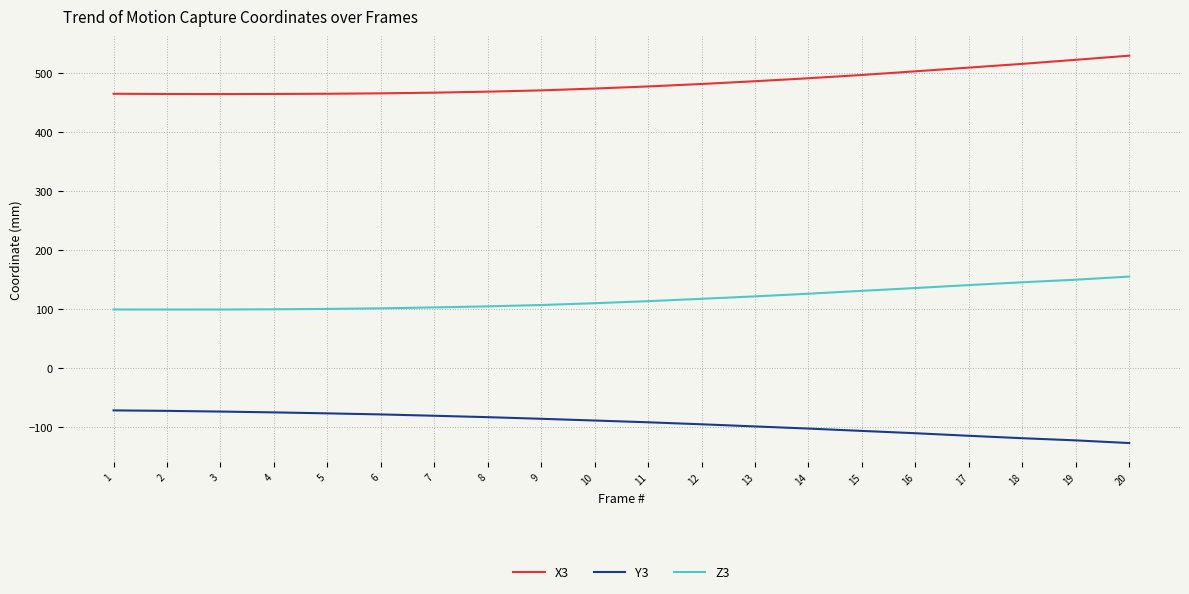

Is this an area chart (filled region under the line)?

No